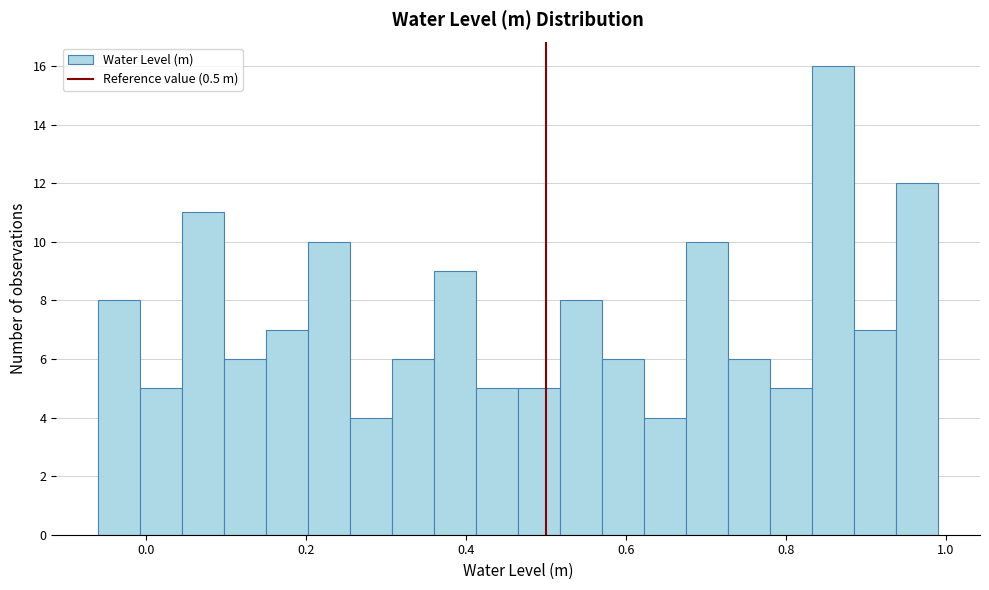

Read against the x-axis, roughly where is the centre of the tallest bar?

0.86